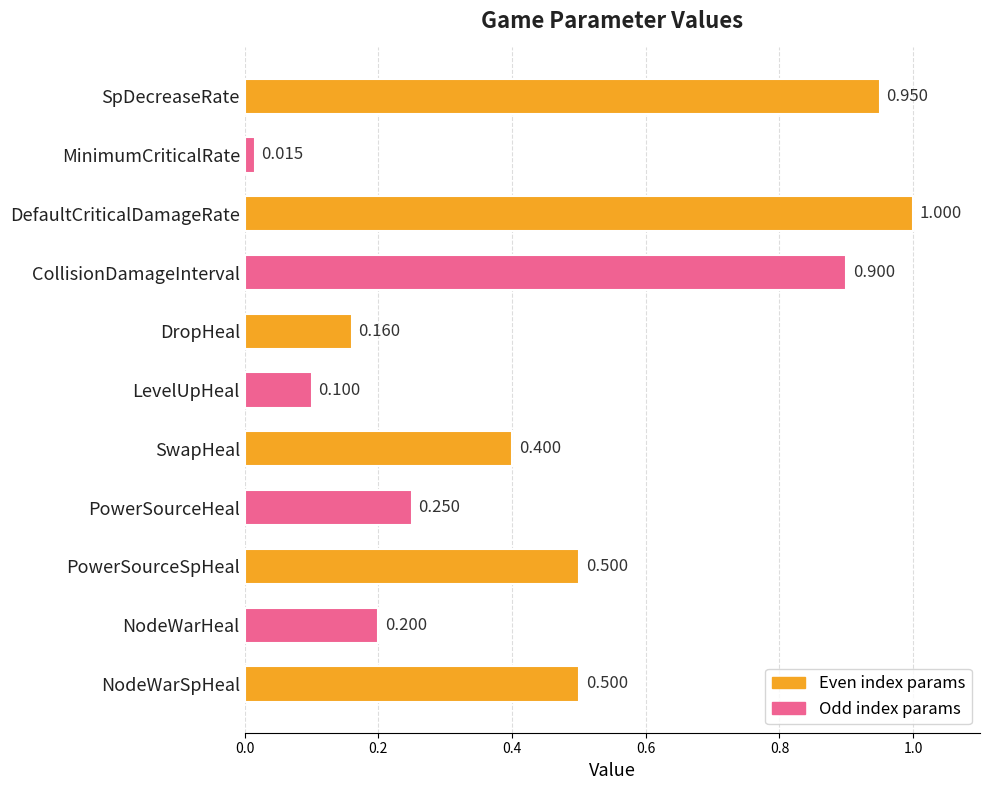

What is the label of the 3rd bar from the bottom?

PowerSourceSpHeal